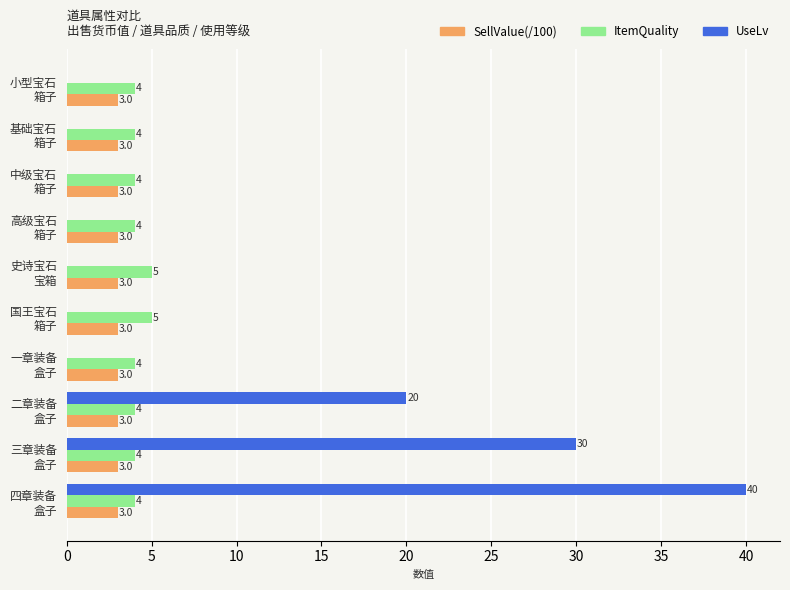

What is the highest value of the UseLv series?

40